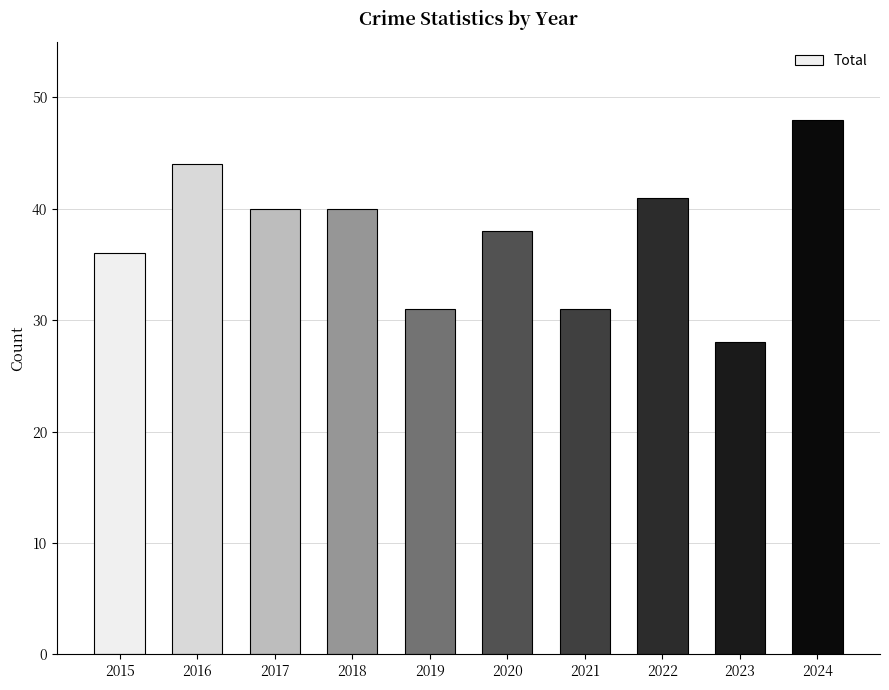

Read the value at 2023, to the nearest 10.

30